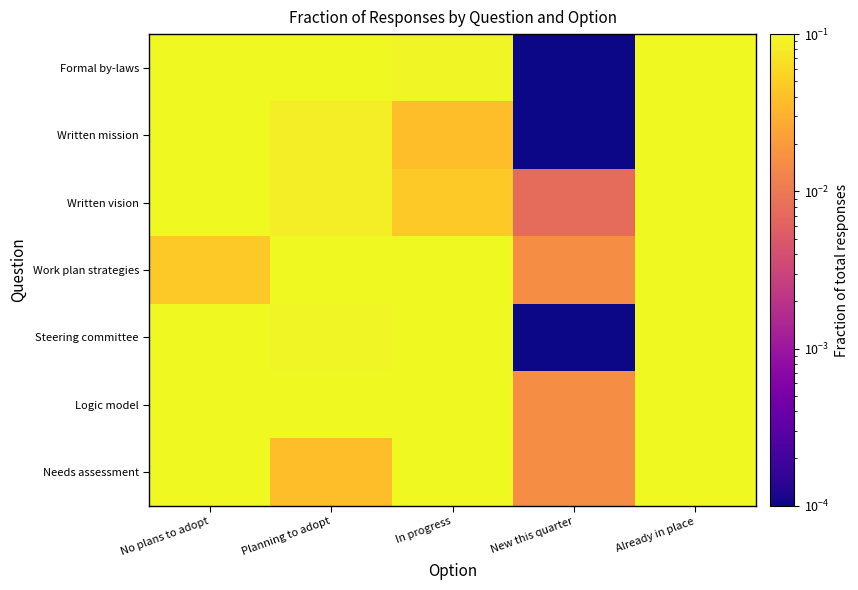

Which series has the largest total across all categories?

Written mission